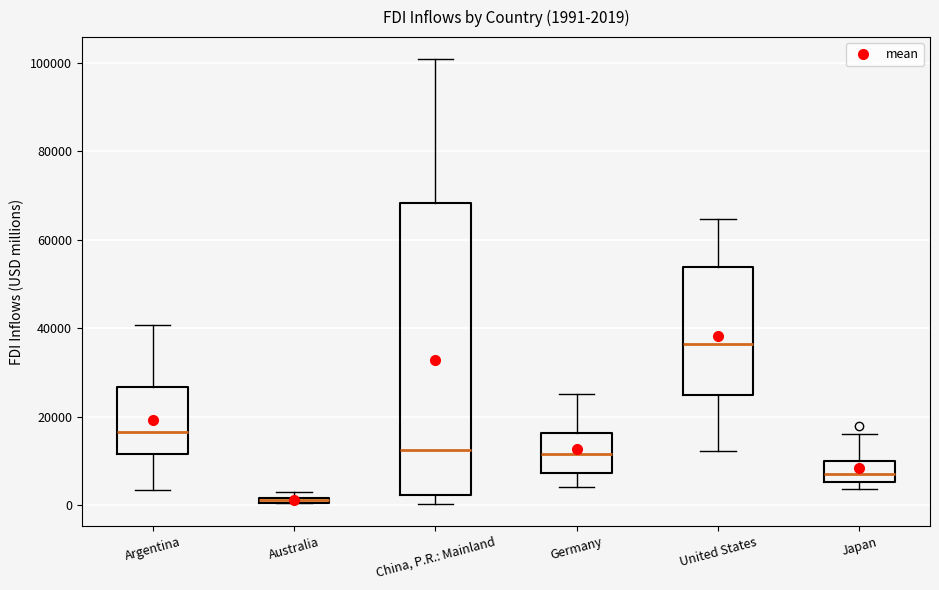

Which box is the tallest, from its lower edge to its upper edge?

China, P.R.: Mainland